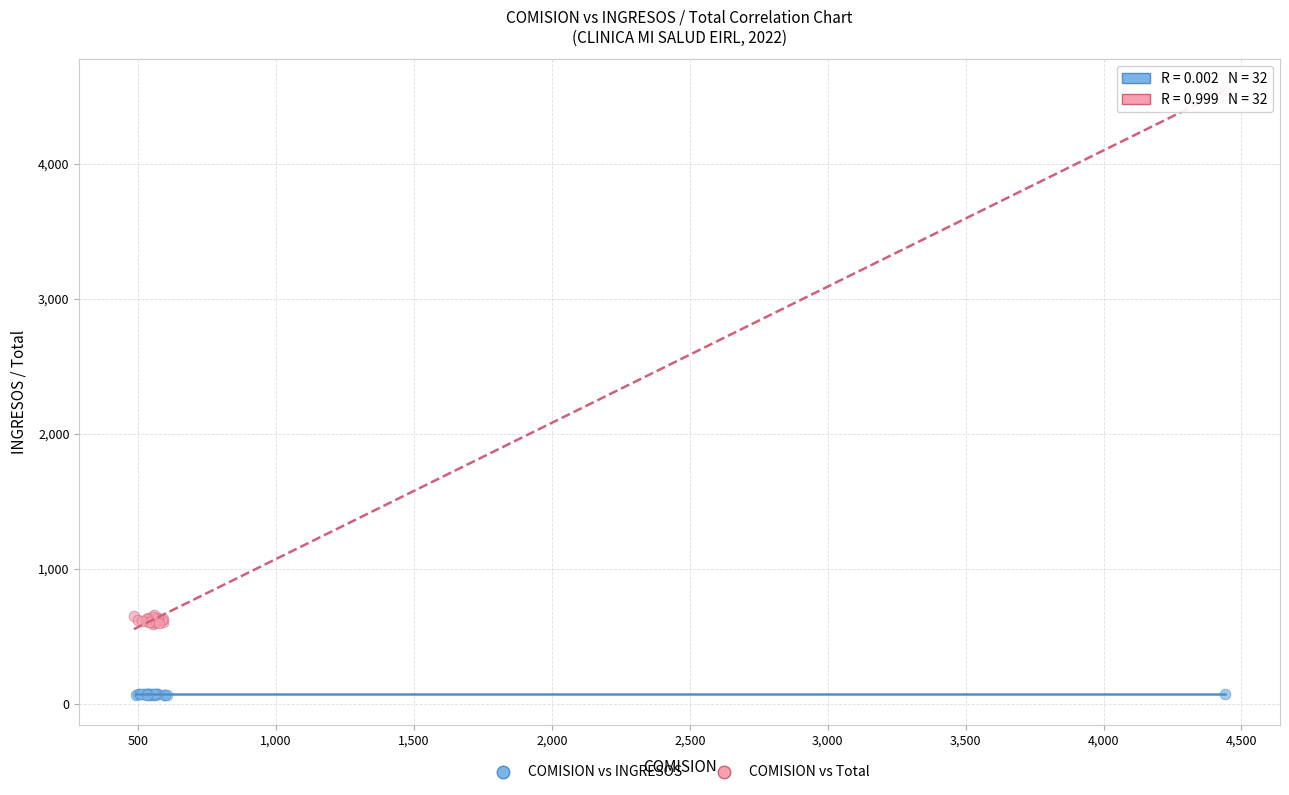

Which series contains the lowest Y value?

COMISION vs INGRESOS